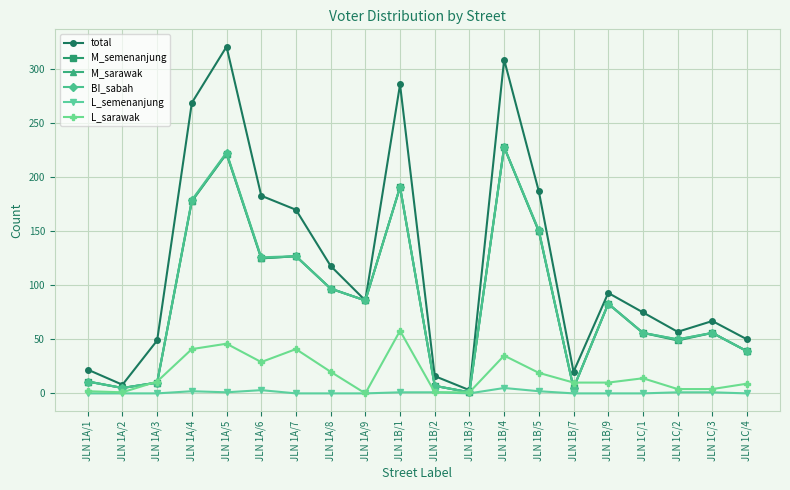

Between JLN 1A/4 and JLN 1A/6, which series saw the biggest shift?

total